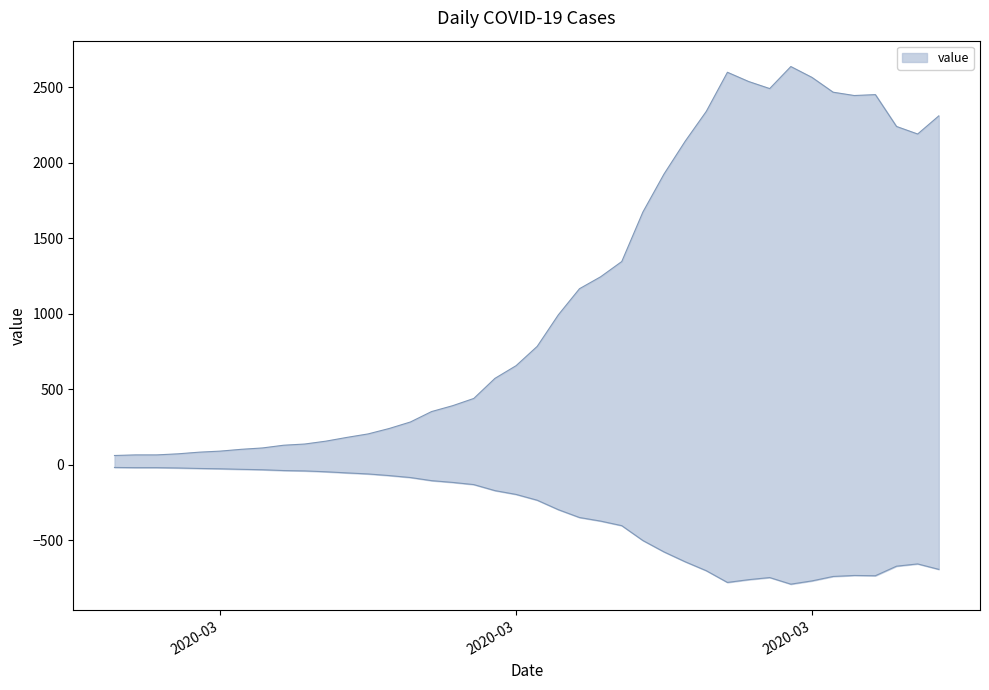

Which has a higher value, 2020-03-09 or 2020-03-22?

2020-03-22